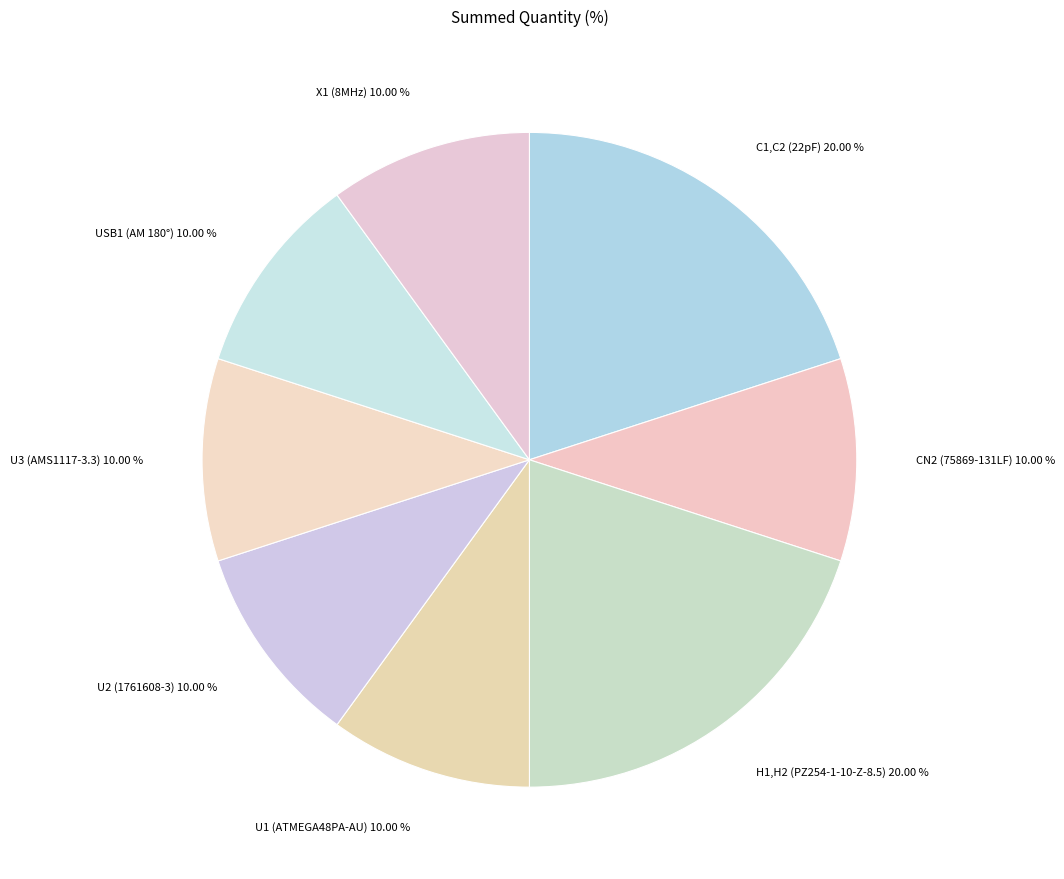

How many segments does this pie chart have?

8